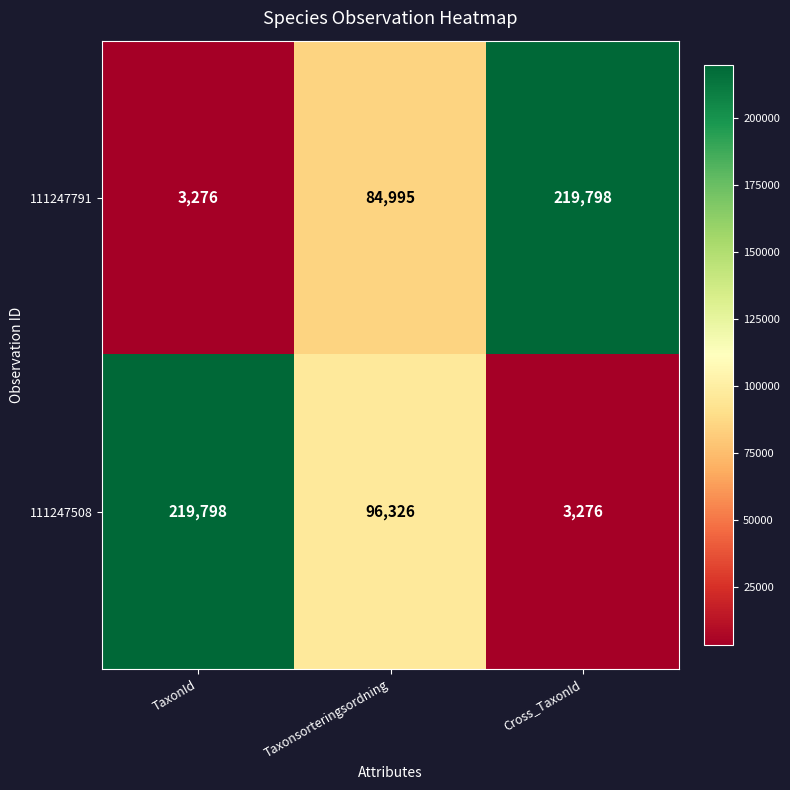

Where is 111247508 nearest to the value 111537?

Taxonsorteringsordning